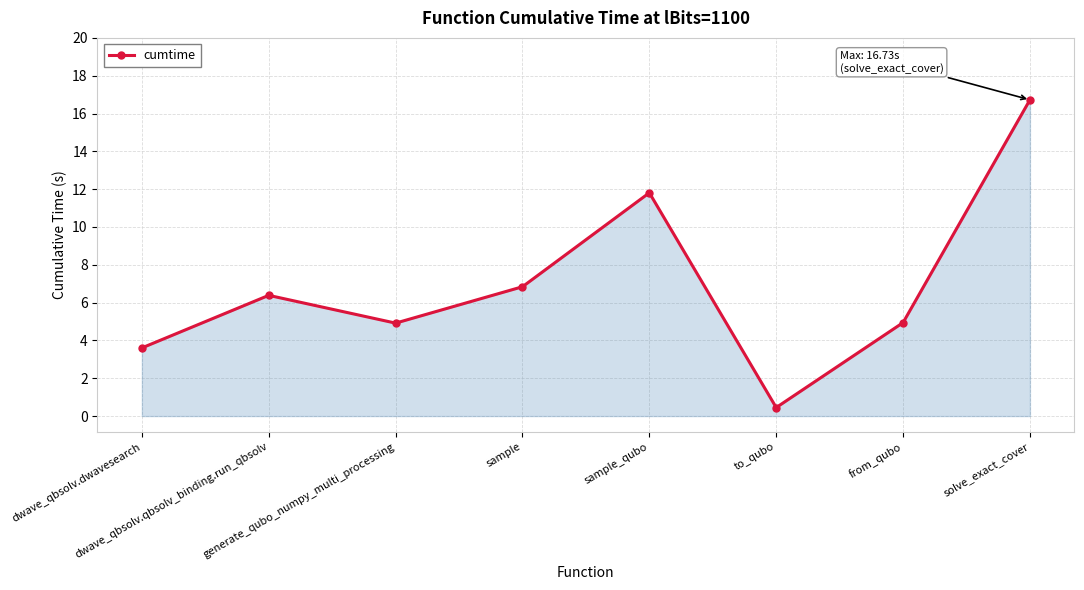

True or false: the data shows 3.6 at dwave_qbsolv.dwavesearch.

True